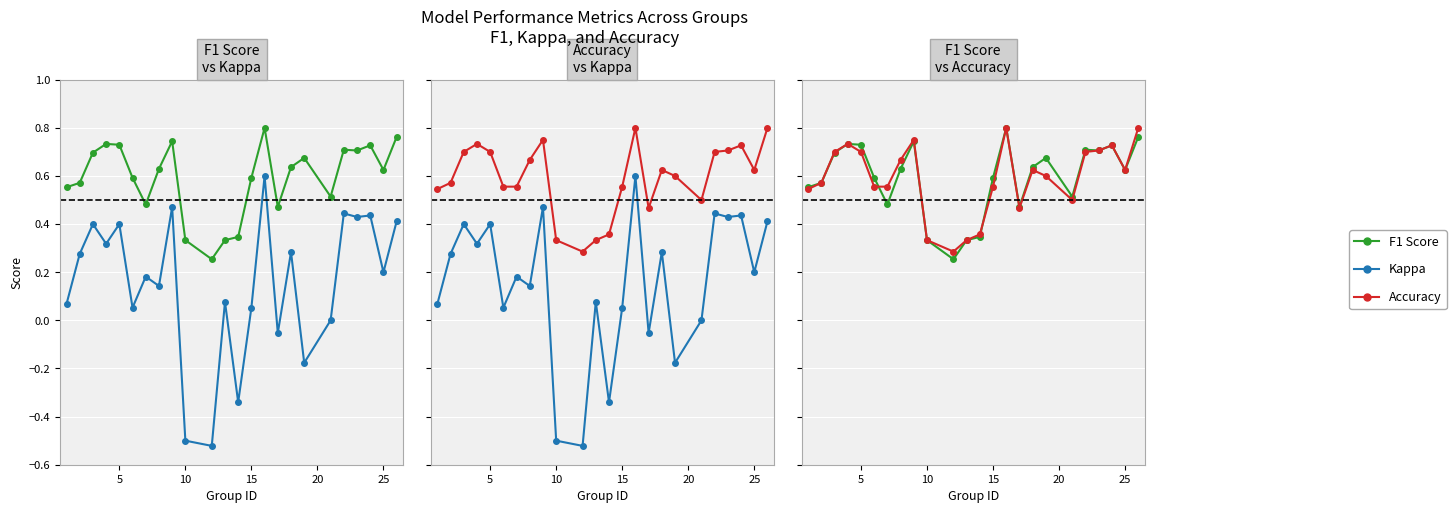

What is the minimum value shown in the chart?

-0.5